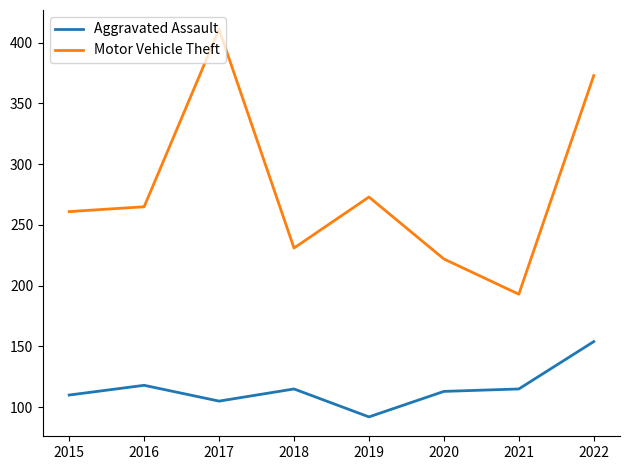

How many values in the Aggravated Assault series are below 115?

4